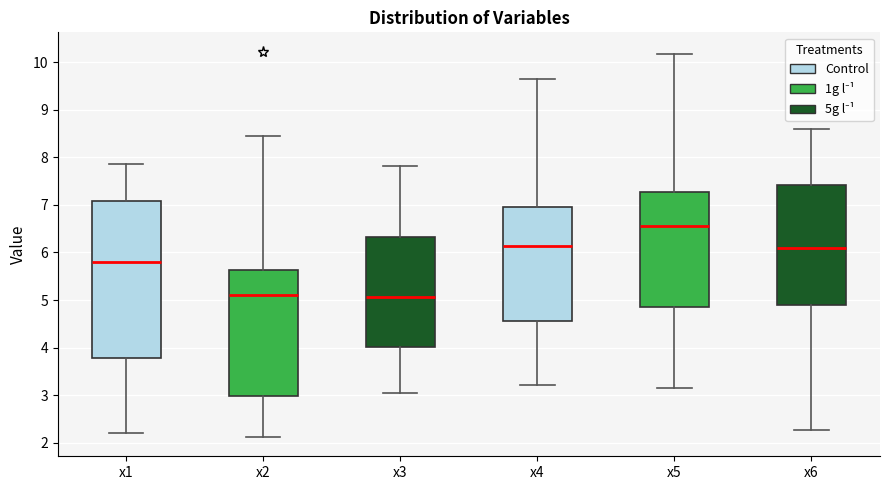

Reading left to right, read every box against the y-axis: the position of its median line, the range the box covers, and the ends of its whiskers. The values are not printed on the chart, so give them approximately, as read against the axis.

x1: median 5.8, box 3.8 to 7.1, whiskers 2.2 to 7.9
x2: median 5.1, box 3.0 to 5.6, whiskers 2.1 to 8.5
x3: median 5.1, box 4.0 to 6.3, whiskers 3.0 to 7.8
x4: median 6.1, box 4.6 to 7.0, whiskers 3.2 to 9.7
x5: median 6.6, box 4.9 to 7.3, whiskers 3.2 to 10.2
x6: median 6.1, box 4.9 to 7.4, whiskers 2.3 to 8.6